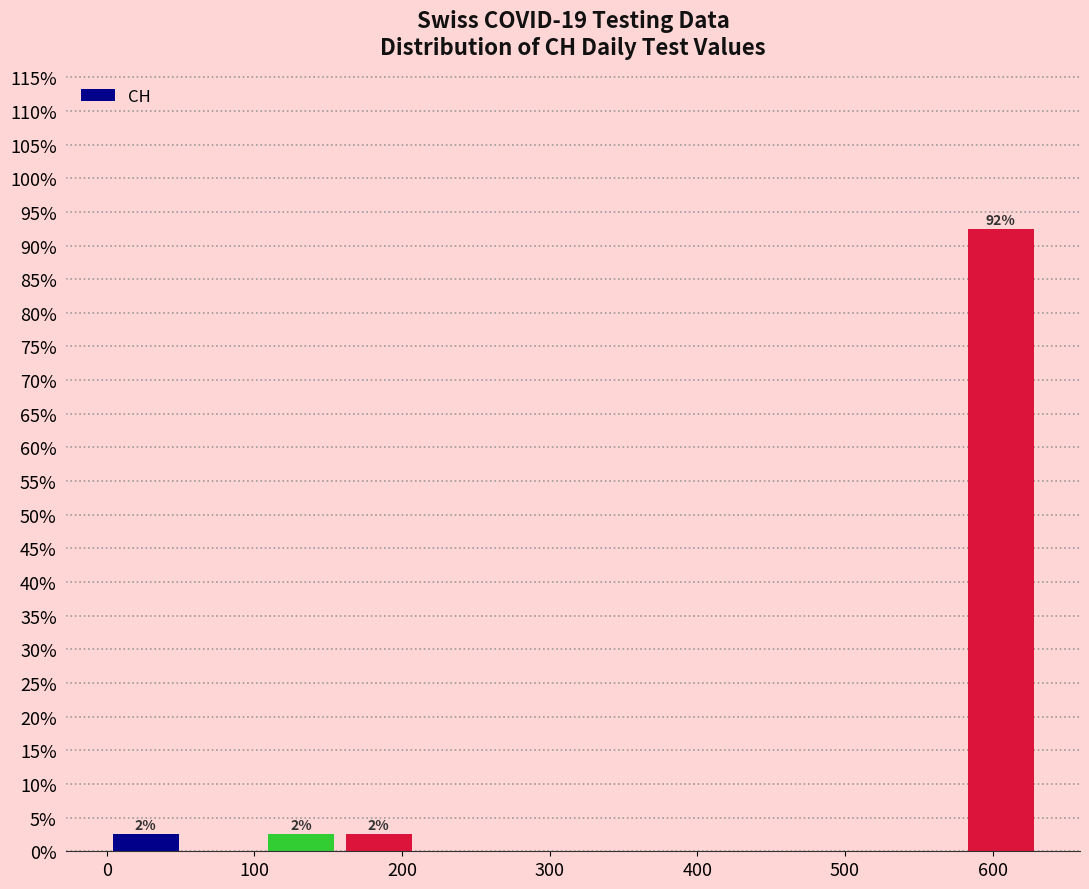

Which range on the x-axis has the tallest bar?

580 to 630